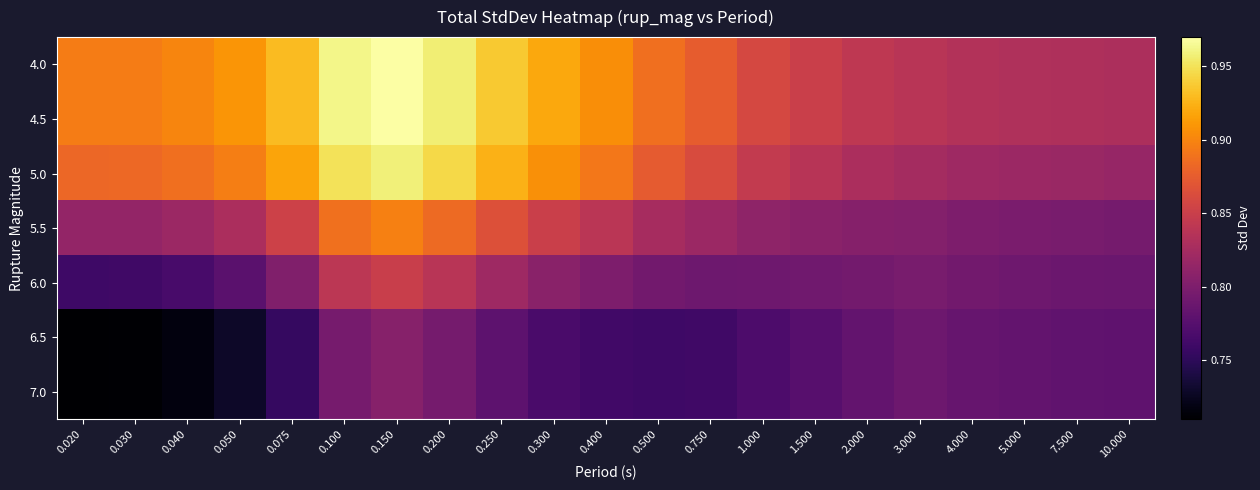

Reading right to left, list all the values displayed in this chart.

4.0: 10.000=0.8	7.500=0.8	5.000=0.8	4.000=0.8	3.000=0.8	2.000=0.8	1.500=0.9	1.000=0.9	0.750=0.9	0.500=0.9	0.400=0.9	0.300=0.9	0.250=0.9	0.200=1.0	0.150=1.0	0.100=1.0	0.075=0.9	0.050=0.9	0.040=0.9	0.030=0.9	0.020=0.9
4.5: 10.000=0.8	7.500=0.8	5.000=0.8	4.000=0.8	3.000=0.8	2.000=0.8	1.500=0.9	1.000=0.9	0.750=0.9	0.500=0.9	0.400=0.9	0.300=0.9	0.250=0.9	0.200=1.0	0.150=1.0	0.100=1.0	0.075=0.9	0.050=0.9	0.040=0.9	0.030=0.9	0.020=0.9
5.0: 10.000=0.8	7.500=0.8	5.000=0.8	4.000=0.8	3.000=0.8	2.000=0.8	1.500=0.8	1.000=0.8	0.750=0.9	0.500=0.9	0.400=0.9	0.300=0.9	0.250=0.9	0.200=0.9	0.150=1.0	0.100=0.9	0.075=0.9	0.050=0.9	0.040=0.9	0.030=0.9	0.020=0.9
5.5: 10.000=0.8	7.500=0.8	5.000=0.8	4.000=0.8	3.000=0.8	2.000=0.8	1.500=0.8	1.000=0.8	0.750=0.8	0.500=0.8	0.400=0.8	0.300=0.9	0.250=0.9	0.200=0.9	0.150=0.9	0.100=0.9	0.075=0.9	0.050=0.8	0.040=0.8	0.030=0.8	0.020=0.8
6.0: 10.000=0.8	7.500=0.8	5.000=0.8	4.000=0.8	3.000=0.8	2.000=0.8	1.500=0.8	1.000=0.8	0.750=0.8	0.500=0.8	0.400=0.8	0.300=0.8	0.250=0.8	0.200=0.8	0.150=0.8	0.100=0.8	0.075=0.8	0.050=0.8	0.040=0.8	0.030=0.8	0.020=0.8
6.5: 10.000=0.8	7.500=0.8	5.000=0.8	4.000=0.8	3.000=0.8	2.000=0.8	1.500=0.8	1.000=0.8	0.750=0.8	0.500=0.8	0.400=0.8	0.300=0.8	0.250=0.8	0.200=0.8	0.150=0.8	0.100=0.8	0.075=0.8	0.050=0.7	0.040=0.7	0.030=0.7	0.020=0.7
7.0: 10.000=0.8	7.500=0.8	5.000=0.8	4.000=0.8	3.000=0.8	2.000=0.8	1.500=0.8	1.000=0.8	0.750=0.8	0.500=0.8	0.400=0.8	0.300=0.8	0.250=0.8	0.200=0.8	0.150=0.8	0.100=0.8	0.075=0.8	0.050=0.7	0.040=0.7	0.030=0.7	0.020=0.7